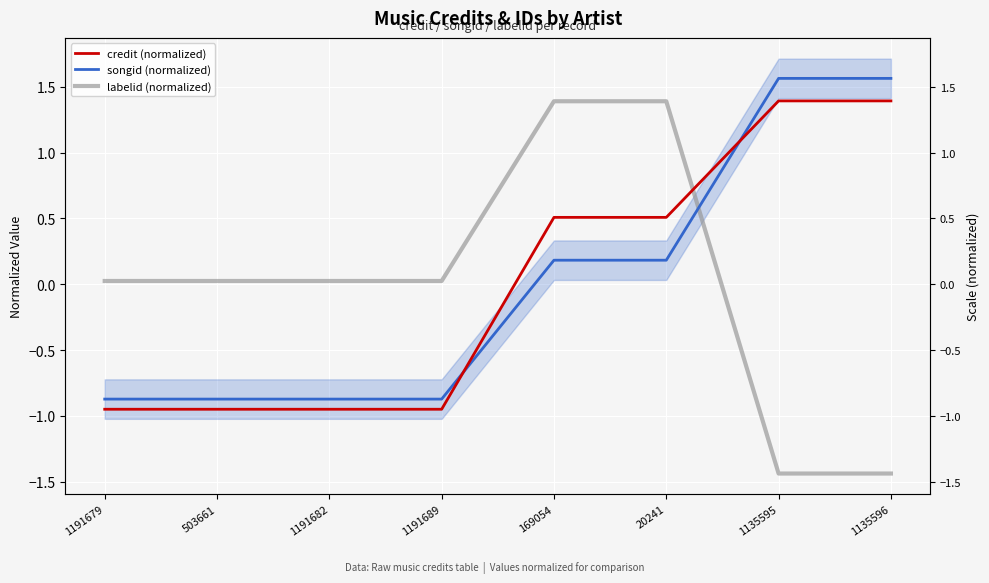

The value of labelid (normalized) at 1135595 is -1.4. True or false?

True